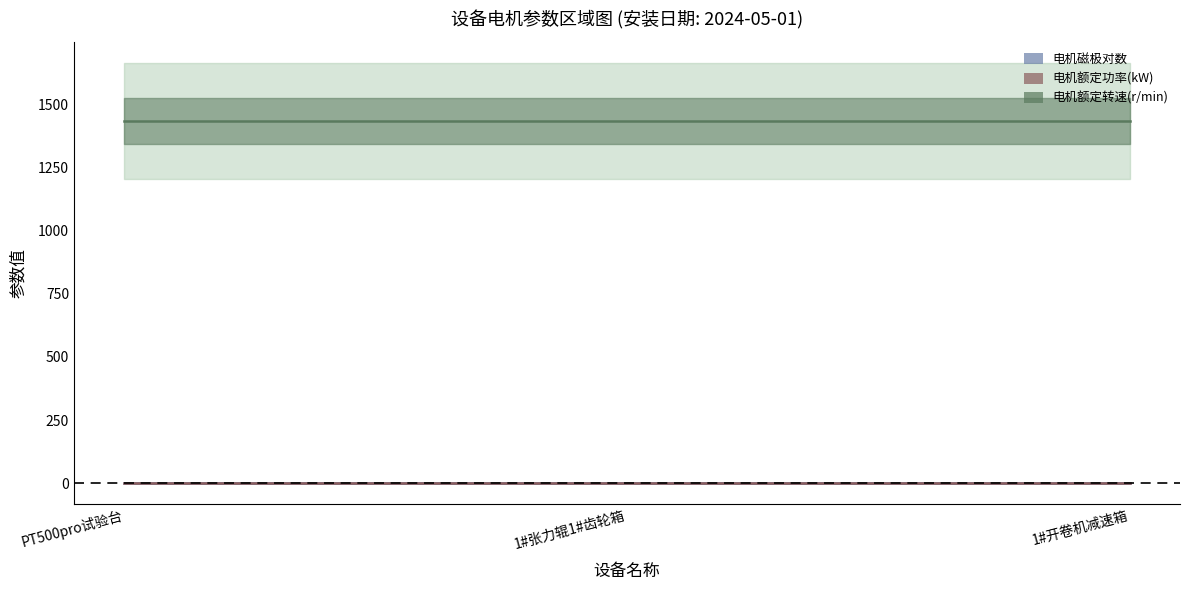

Rank the series at 1#开卷机减速箱 from highest to lowest value.

电机额定转速(r/min), 电机磁极对数, 电机额定功率(kW)